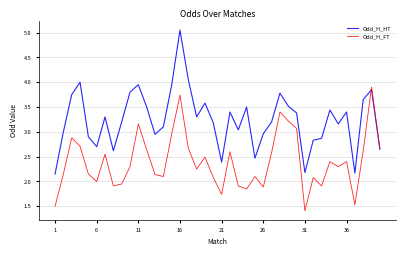

Which series has the largest total across all categories?

Odd_H_HT